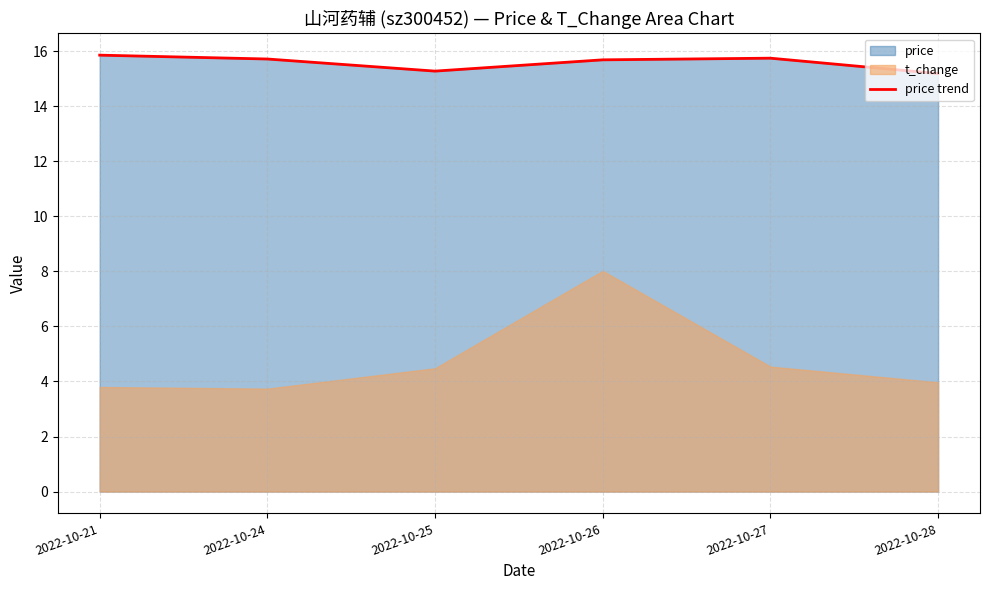

What is the difference between the maximum and second lowest values?

0.6